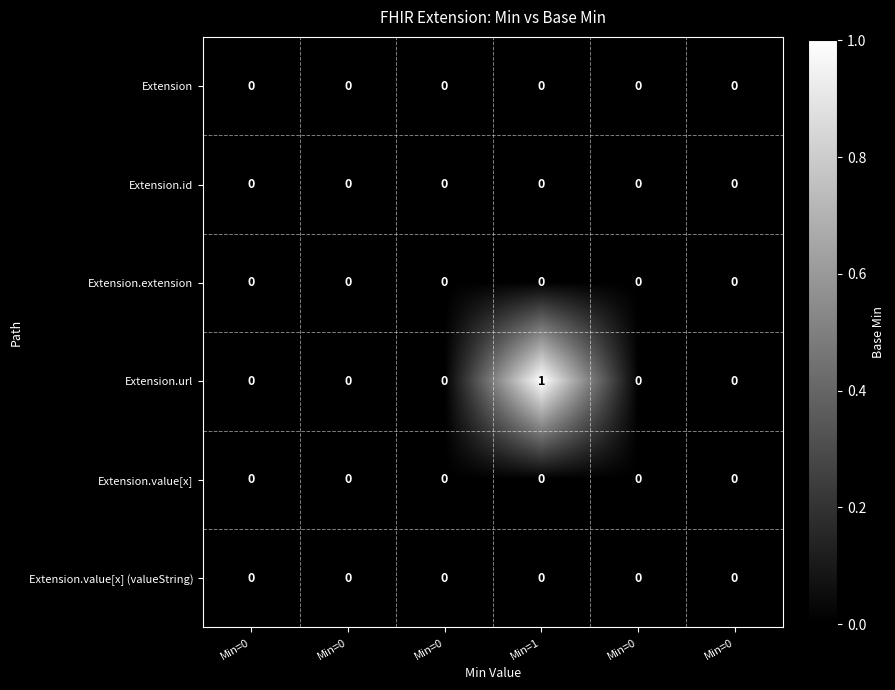

How many categories are shown in the chart?

6